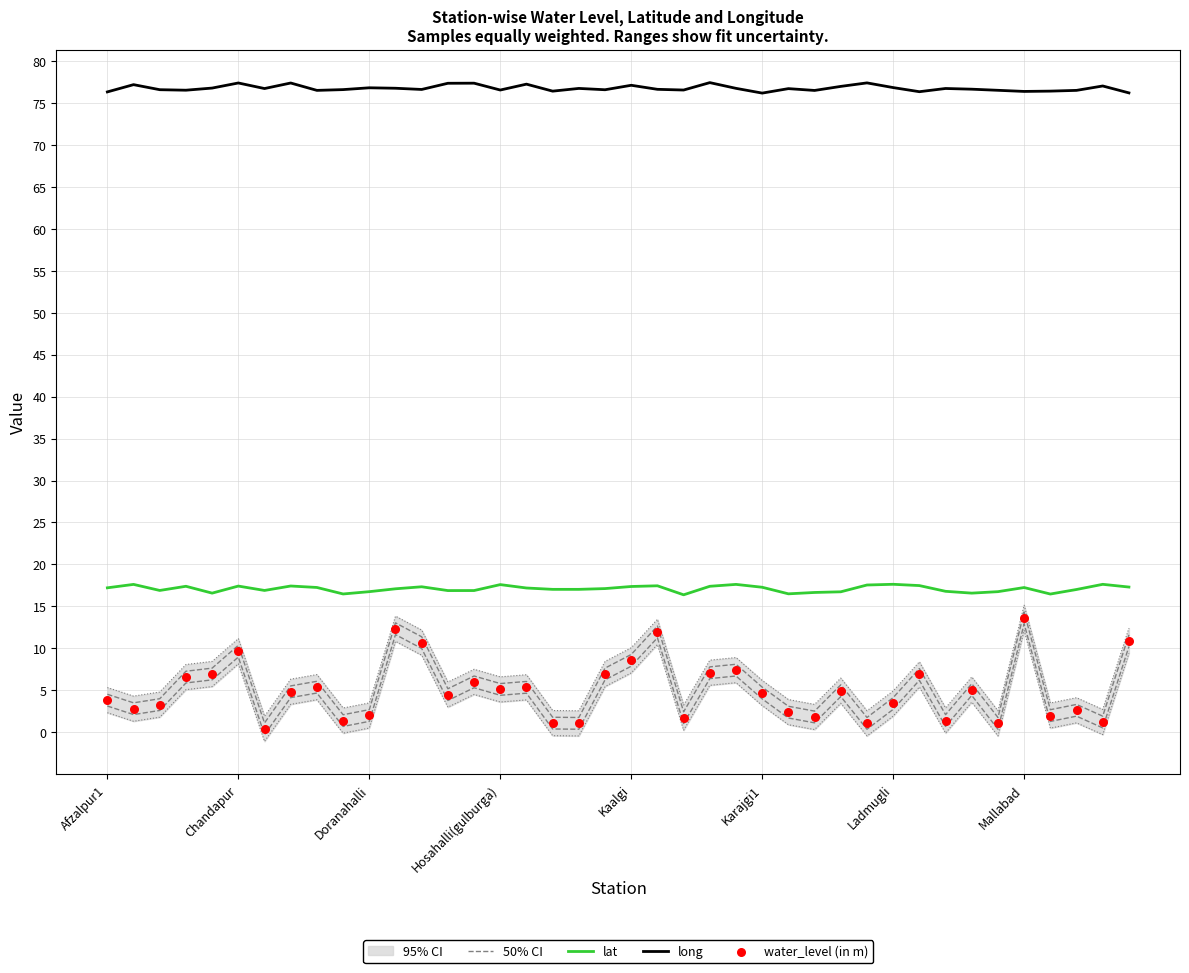

Which series contains the lowest Y value?

water_level (in m)